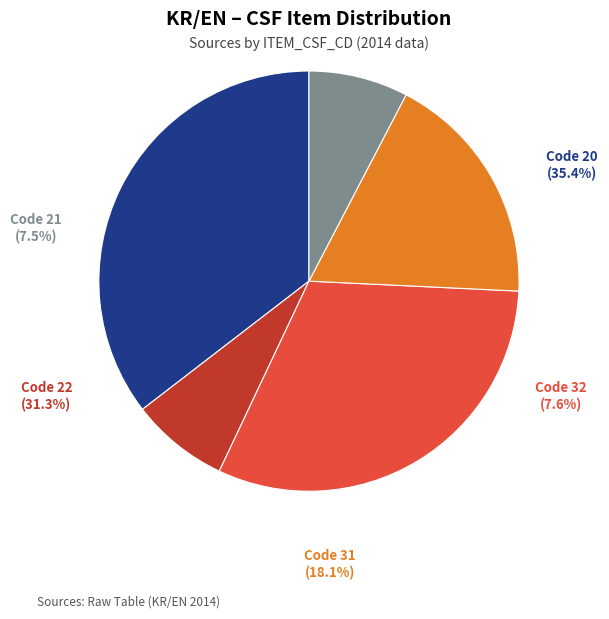

Which slice is the largest?

ITEM_CSF_CD 20